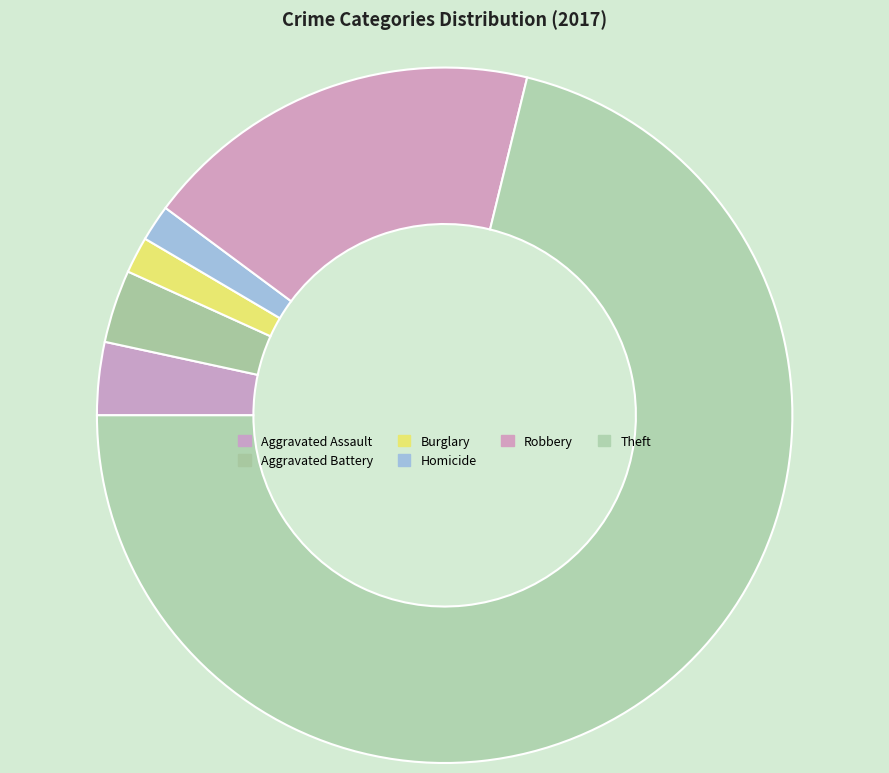

Count the number of slices in the pie.

6